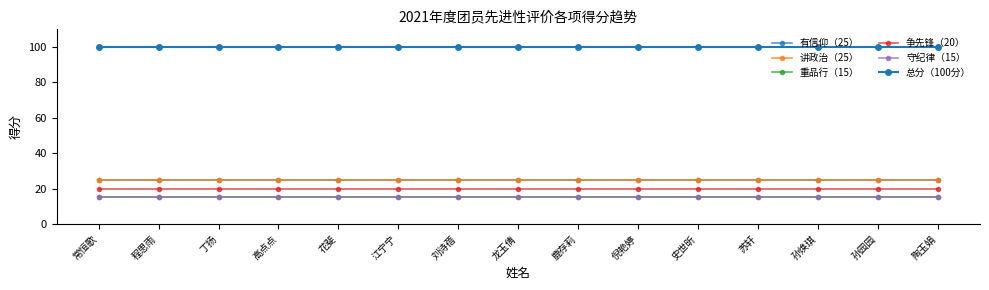

True or false: 重品行（15） and 讲政治（25） intersect in this chart.

False